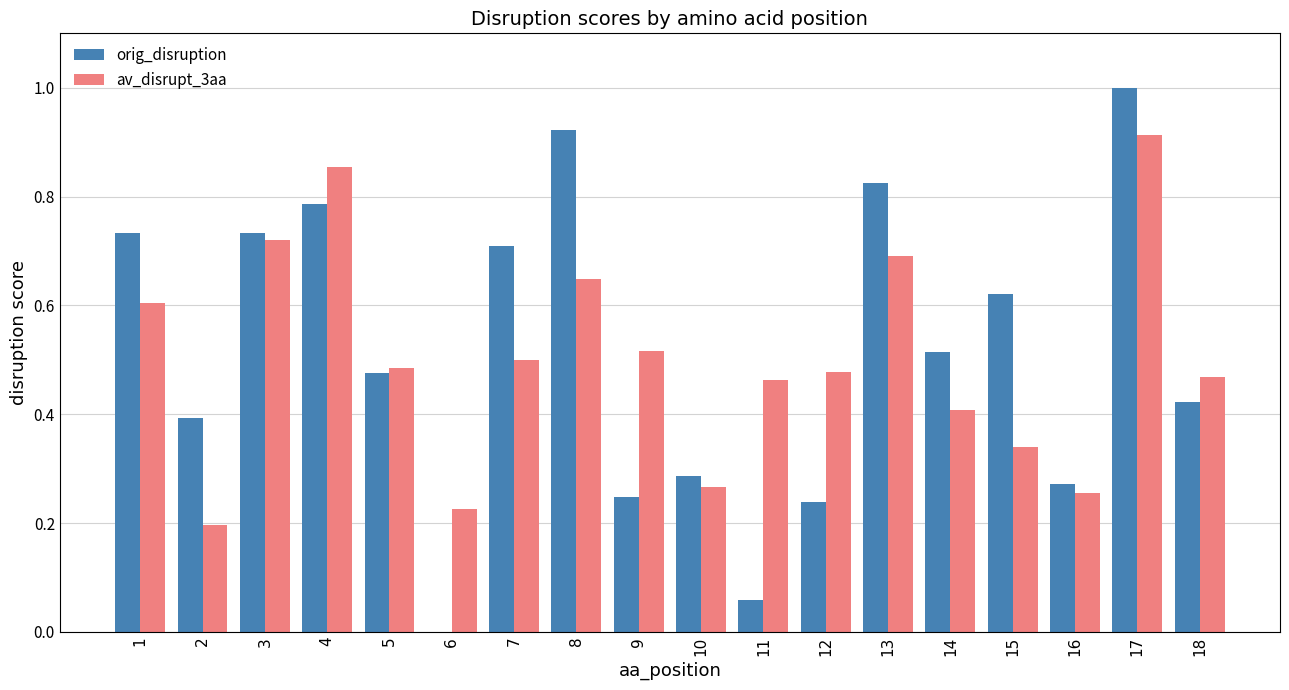

Is it true that av_disrupt_3aa equals 0.2 at 5?

False